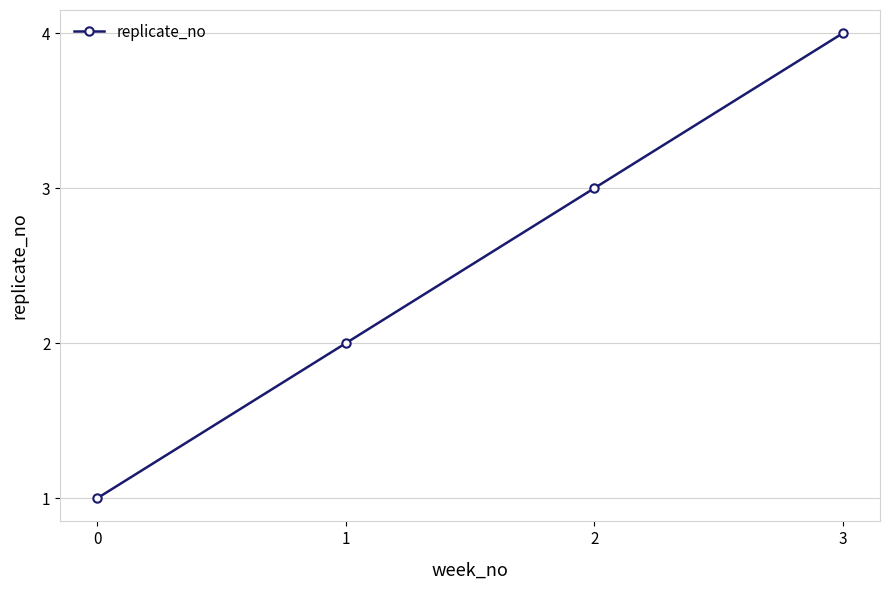

What is the change in value from 0 to 2?

+2